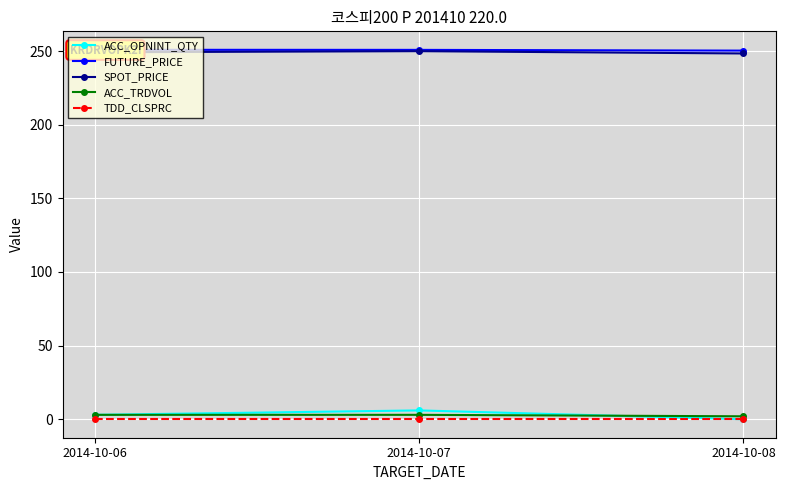

What are all the series names shown in the legend?

ACC_OPNINT_QTY, FUTURE_PRICE, SPOT_PRICE, ACC_TRDVOL, TDD_CLSPRC